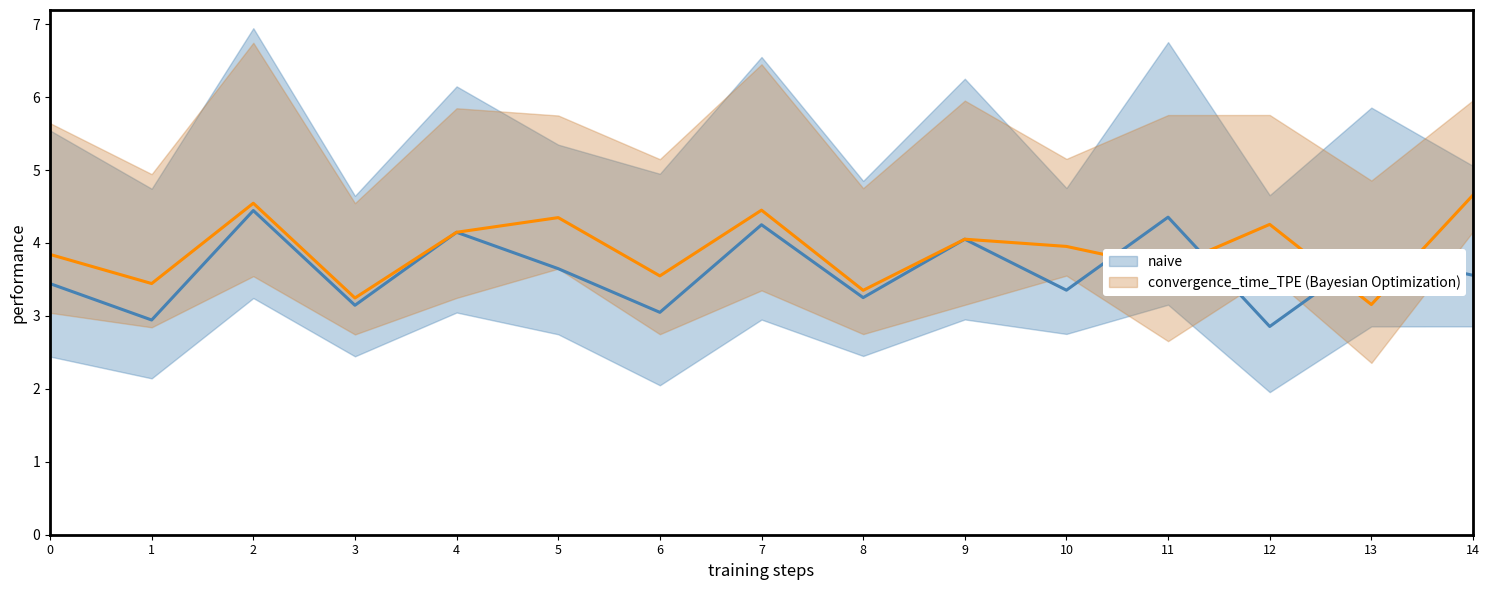

What is the total value across all series at 12?

7.1